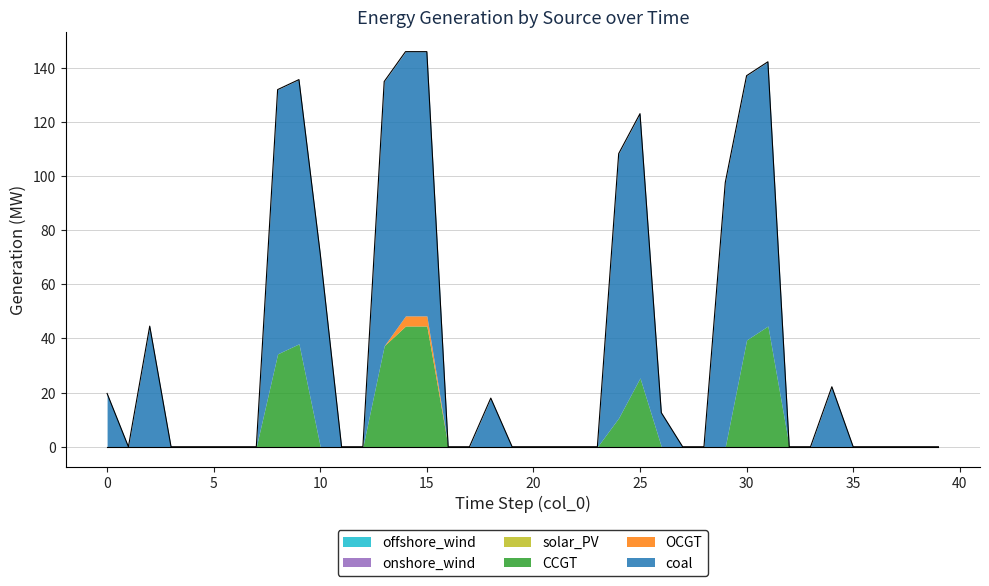

At which label is coal closest to 48?

2